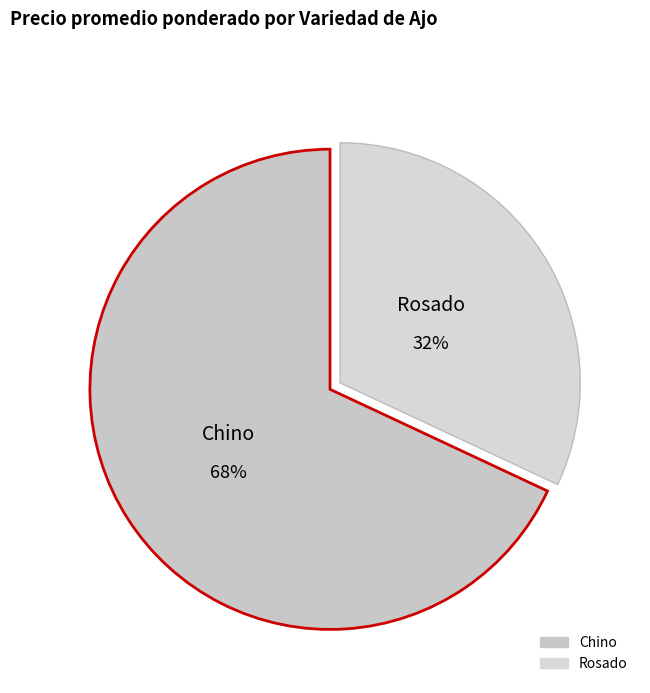

Do Chino and Rosado together represent more than half of the pie?

Yes